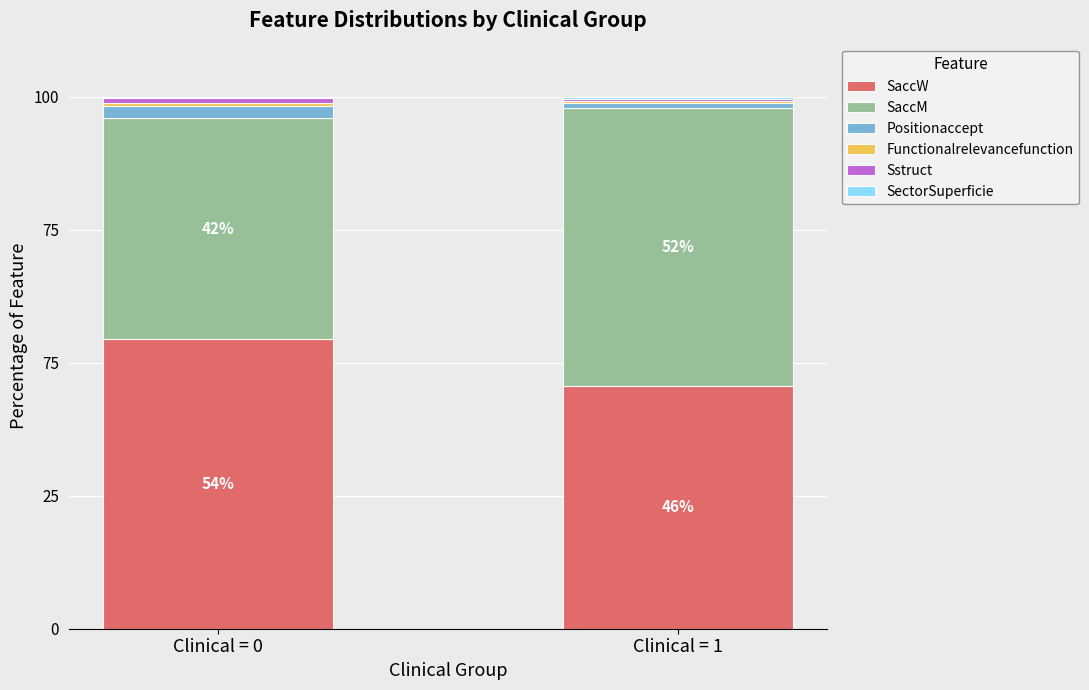

Are the bars grouped side by side (vs. stacked)?

No